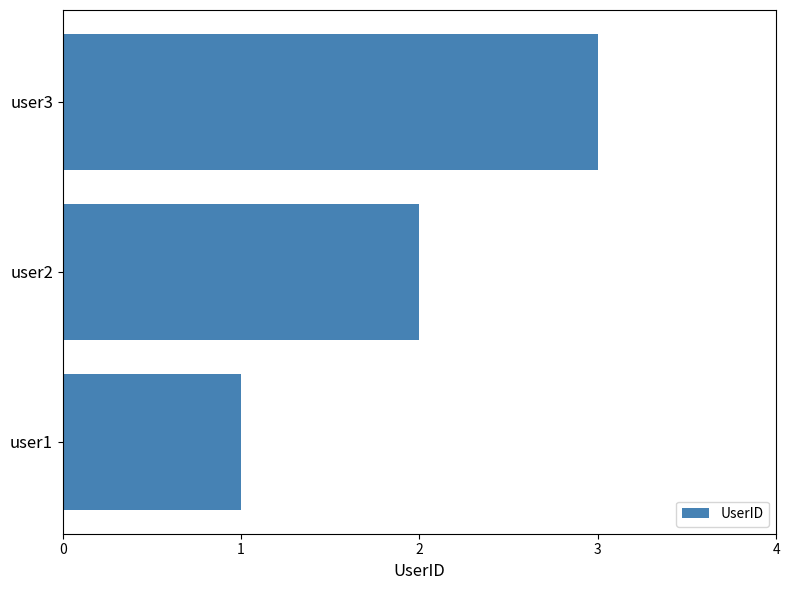

Rank the categories by value from highest to lowest.

user3, user2, user1